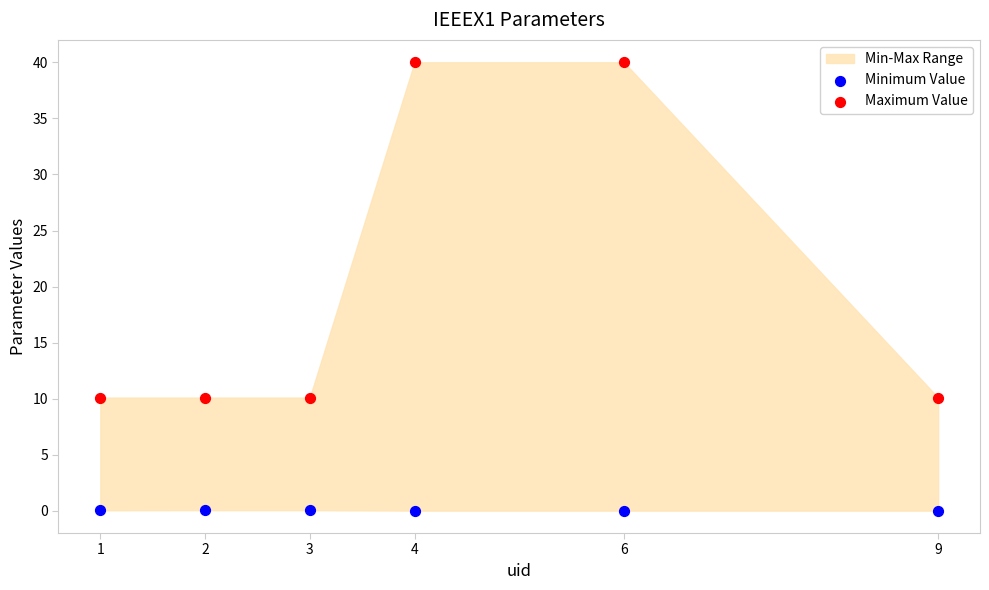

Which series reaches the minimum Y coordinate?

Minimum Value